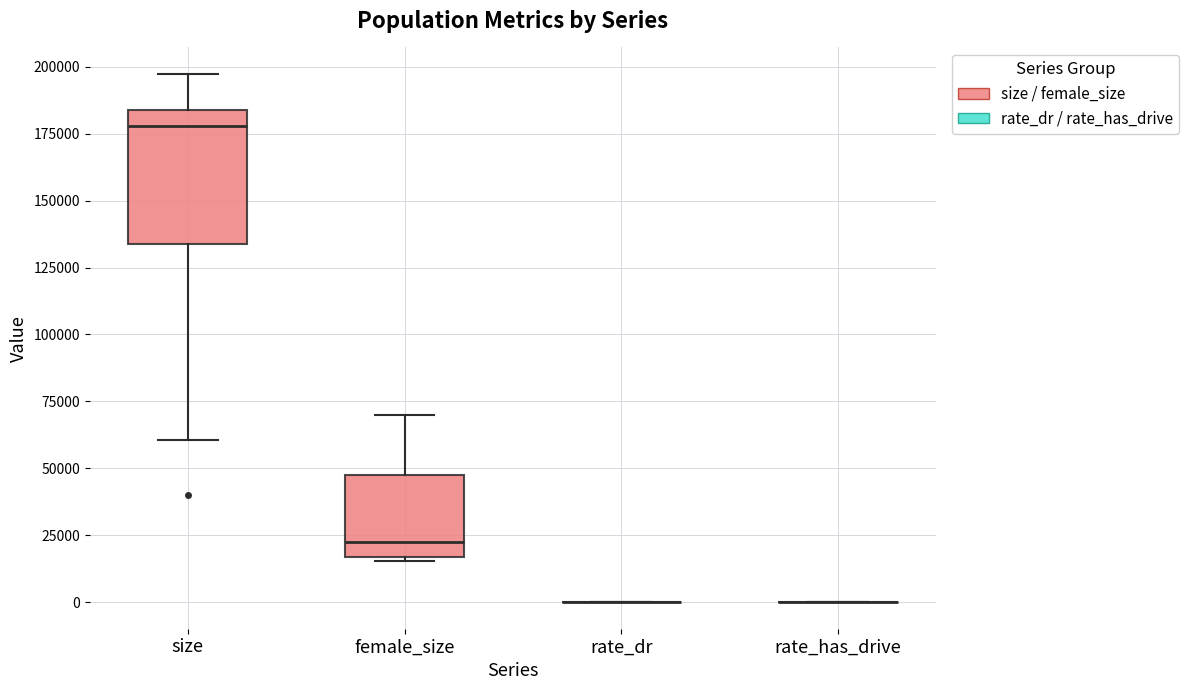

Comparing the boxes themselves (not the whiskers), which one is the tallest?

size